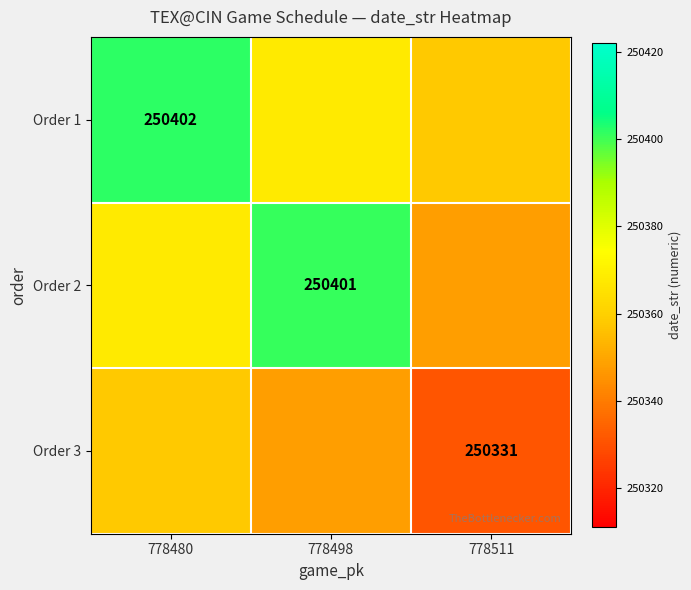

The value of Order 2 at 778498 is 352241. True or false?

False